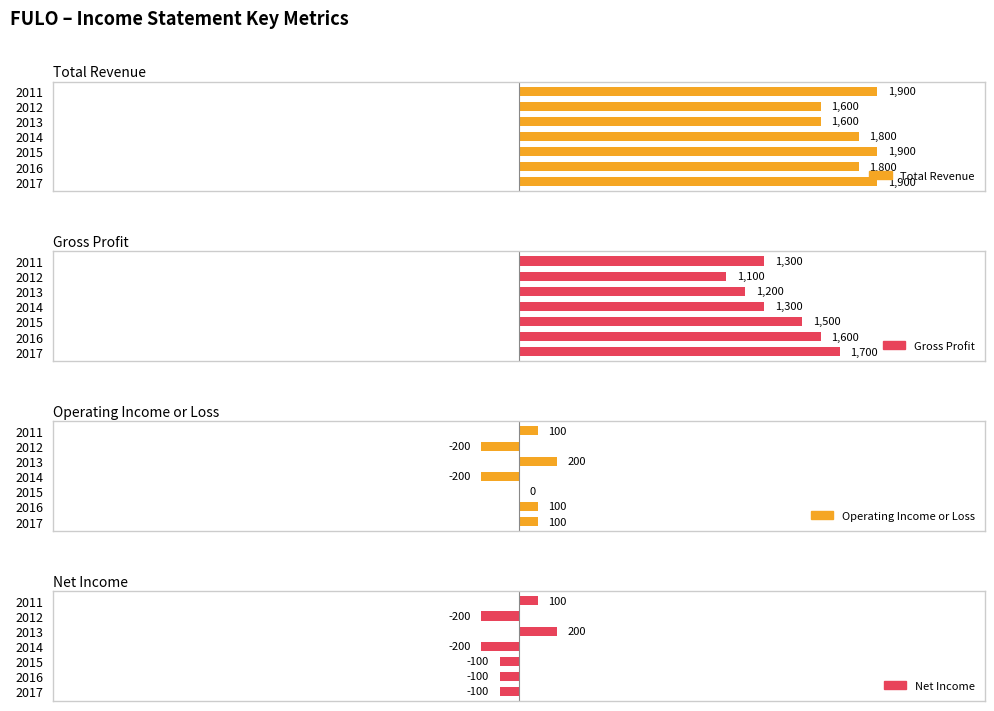

What is the minimum value for Total Revenue?

1600